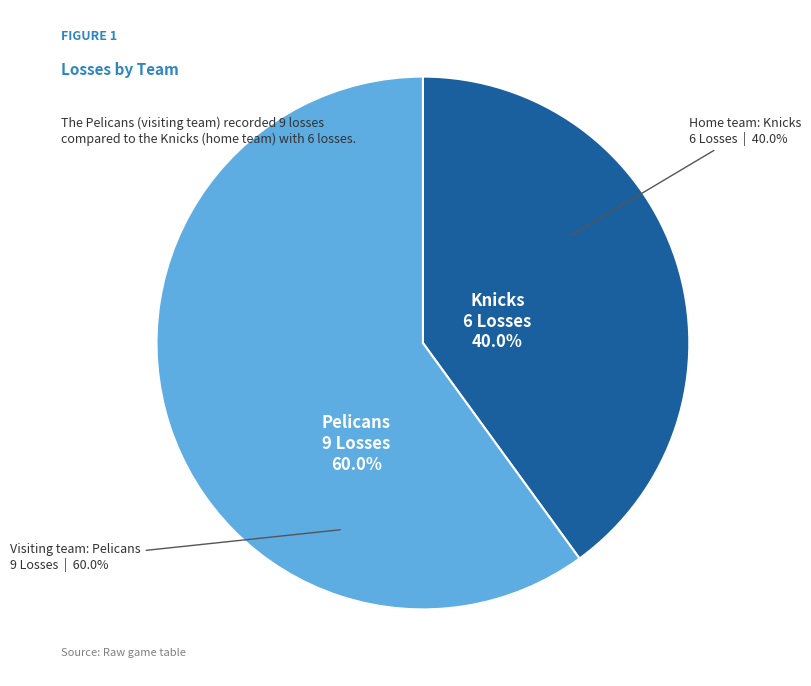

To the nearest percent, what percentage of the pie is Pelicans (Visiting)?

60%